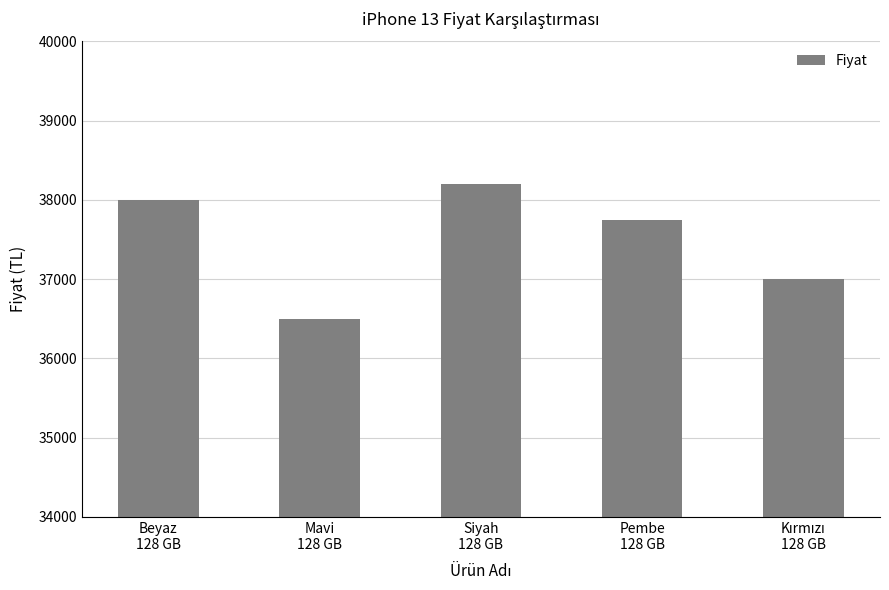

What is the greatest value displayed?

38199